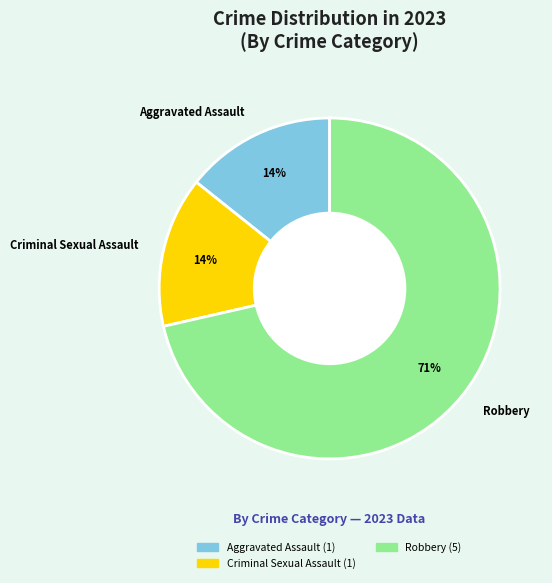

Between Robbery and Aggravated Assault, which is larger?

Robbery